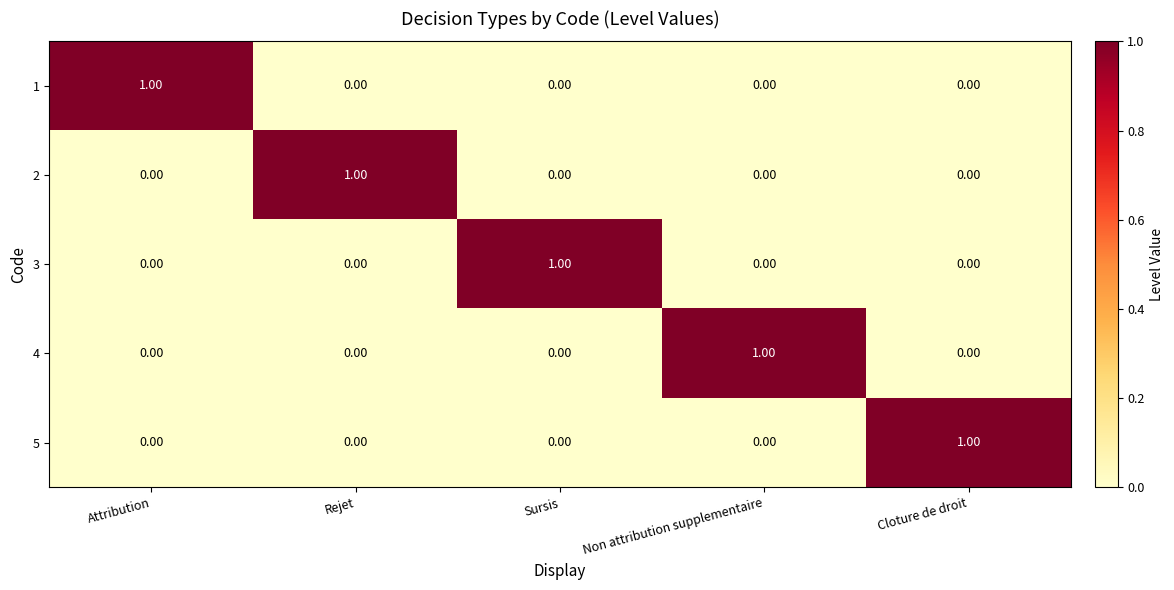

At how many categories does at least one series exceed 0?

5